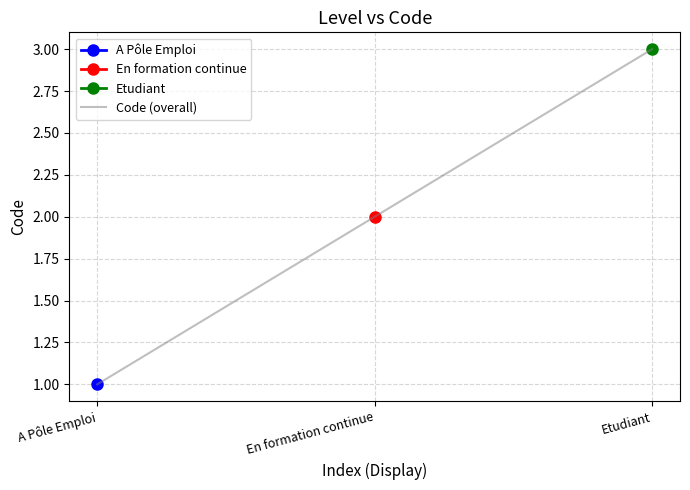

Which category has the lowest value across all series?

A Pôle Emploi